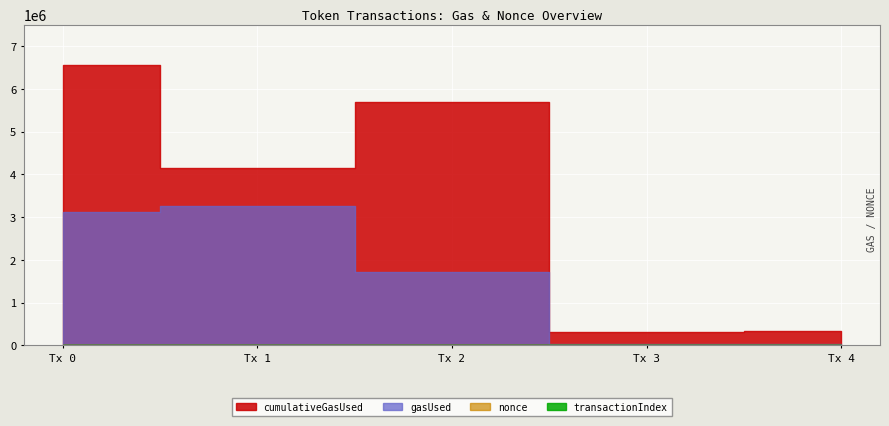

In transactionIndex, how many points are higher than both neighbors (excluding endpoints)?

1